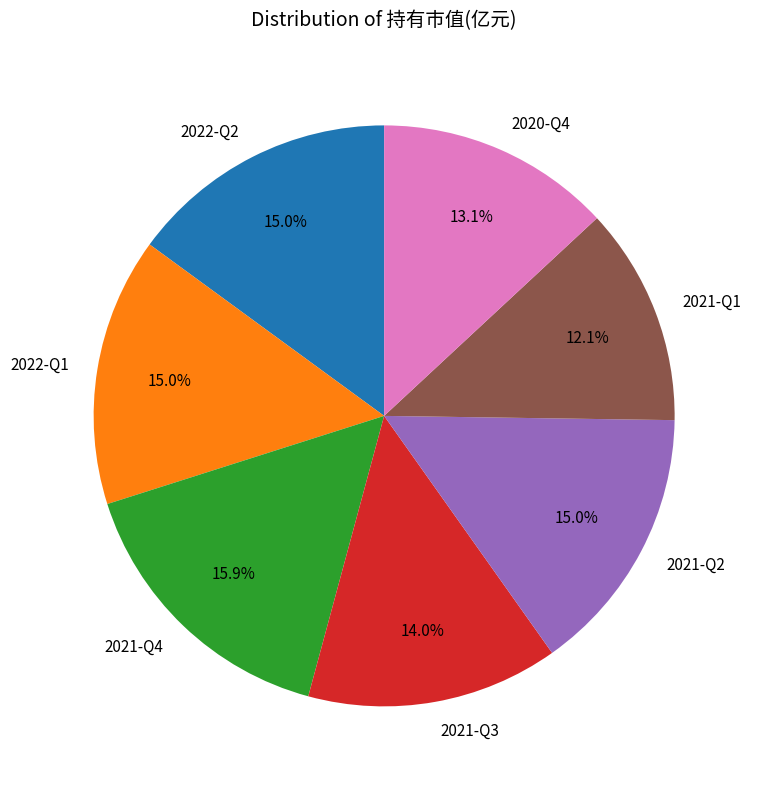

What is the largest slice in the pie chart?

2021-Q4